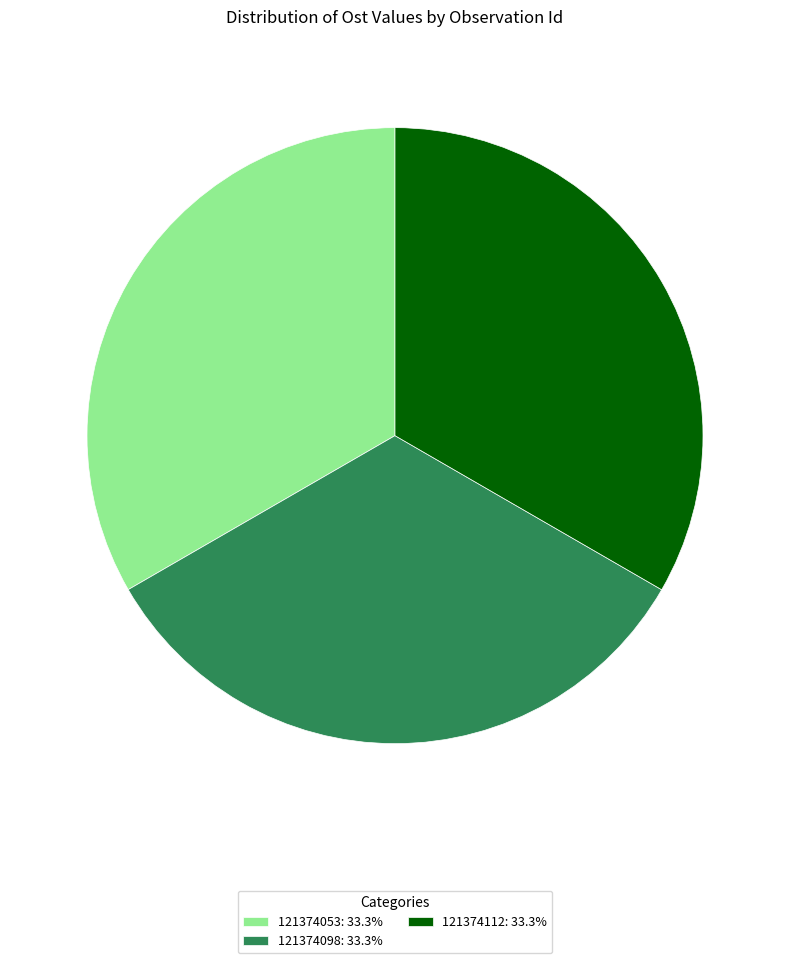

True or false: 121374112 accounts for 39% of the total.

False